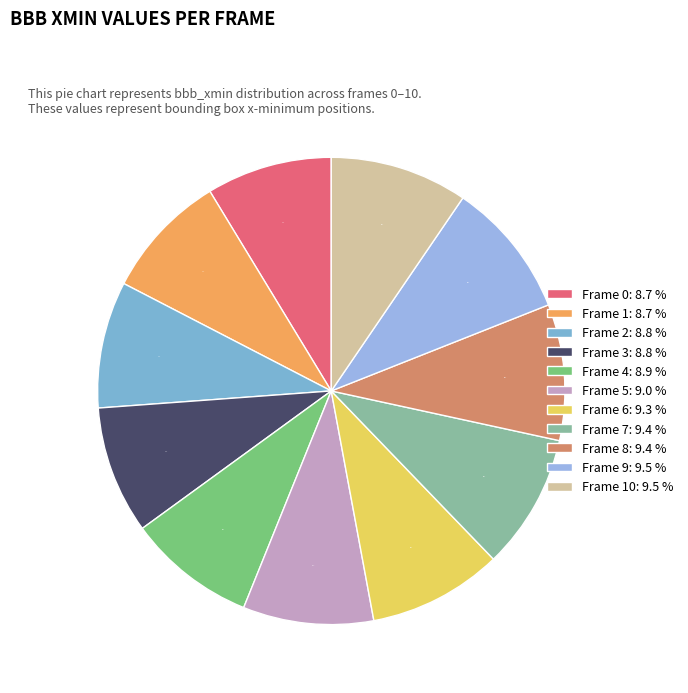

How many segments does this pie chart have?

11